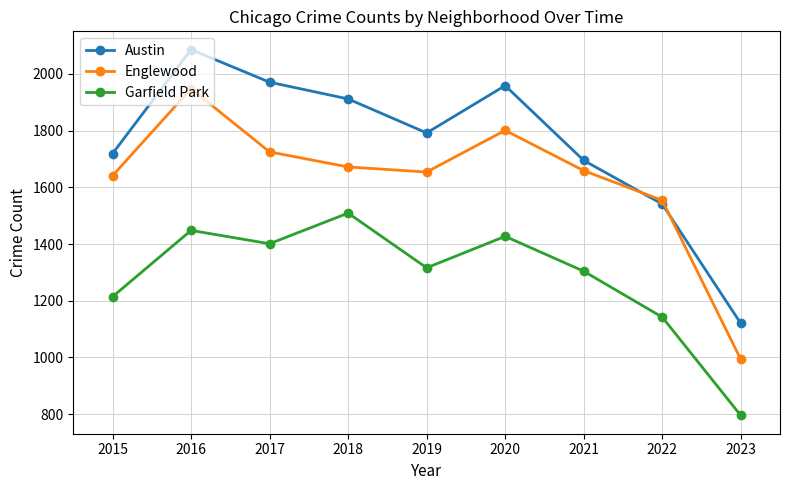

Is this an area chart (filled region under the line)?

No